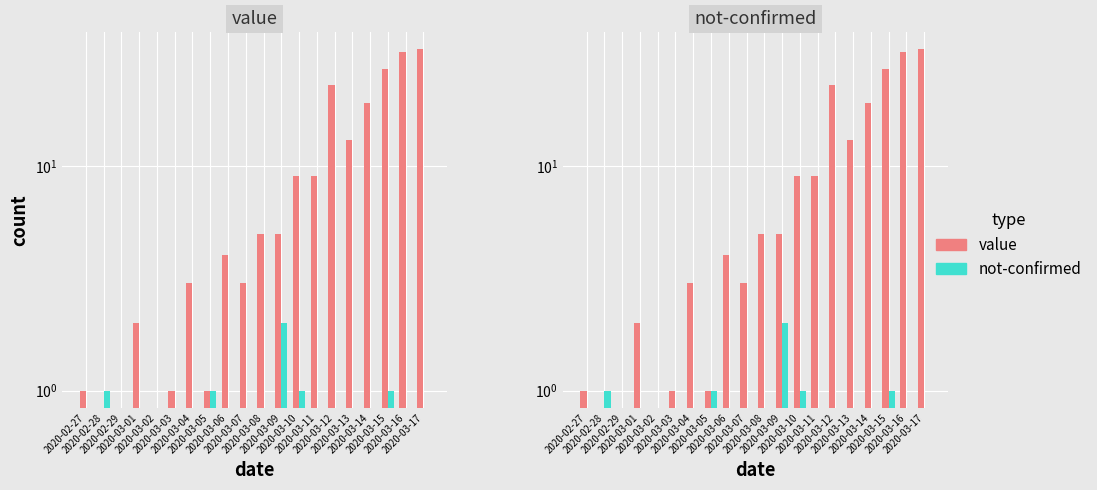

At which category is the sum across all series the highest?

2020-03-17